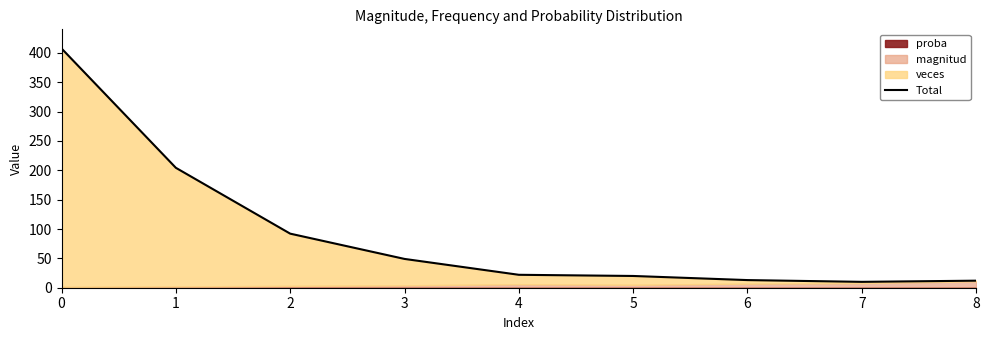

Read the value at 2.

92.1